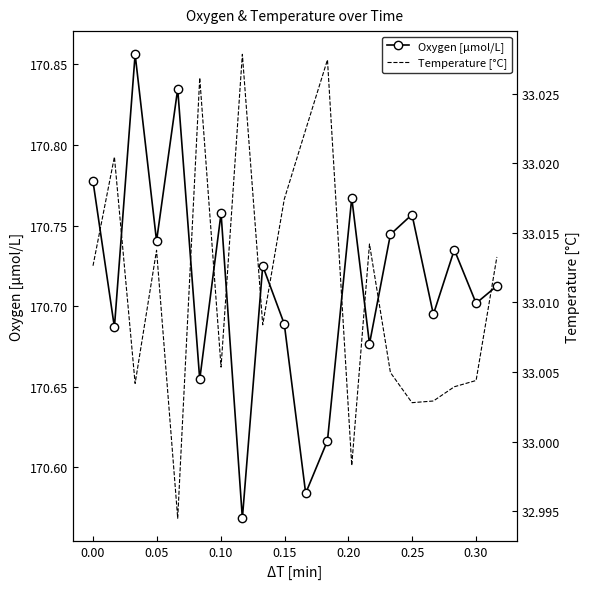

List the series in order of their peak value, highest first.

Oxygen [μmol/L], Temperature [°C]